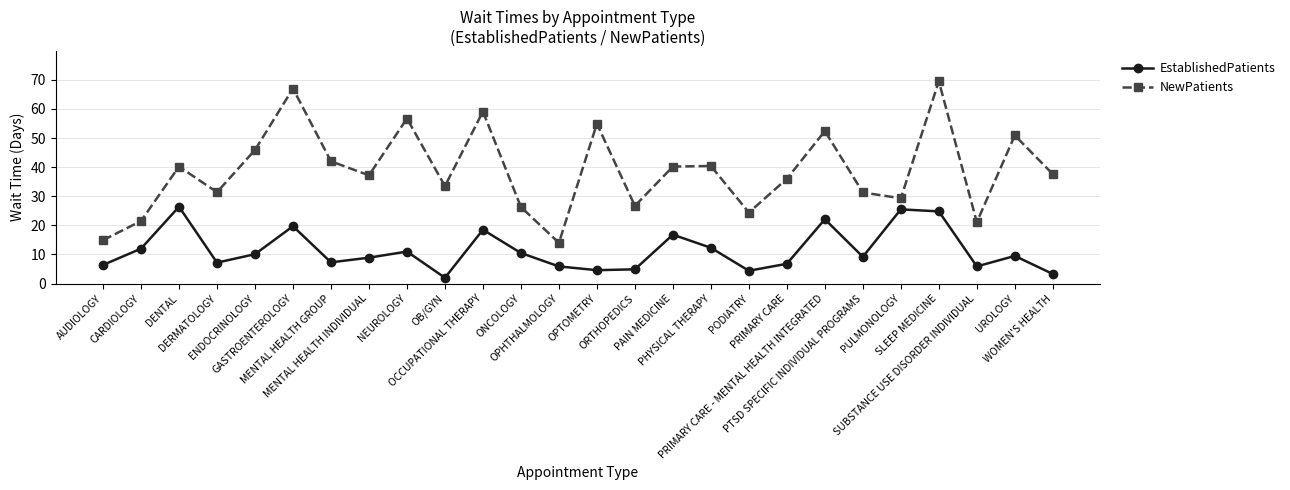

List the series in order of their peak value, lowest first.

EstablishedPatients, NewPatients